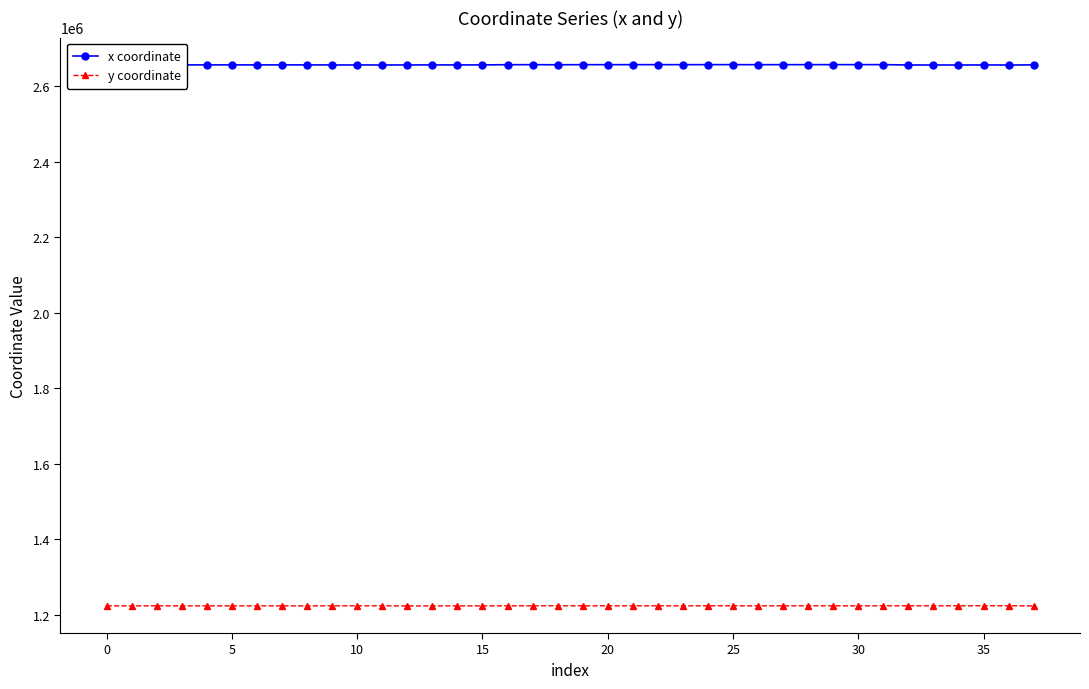

What is the highest value of the x coordinate series?

2656744.4